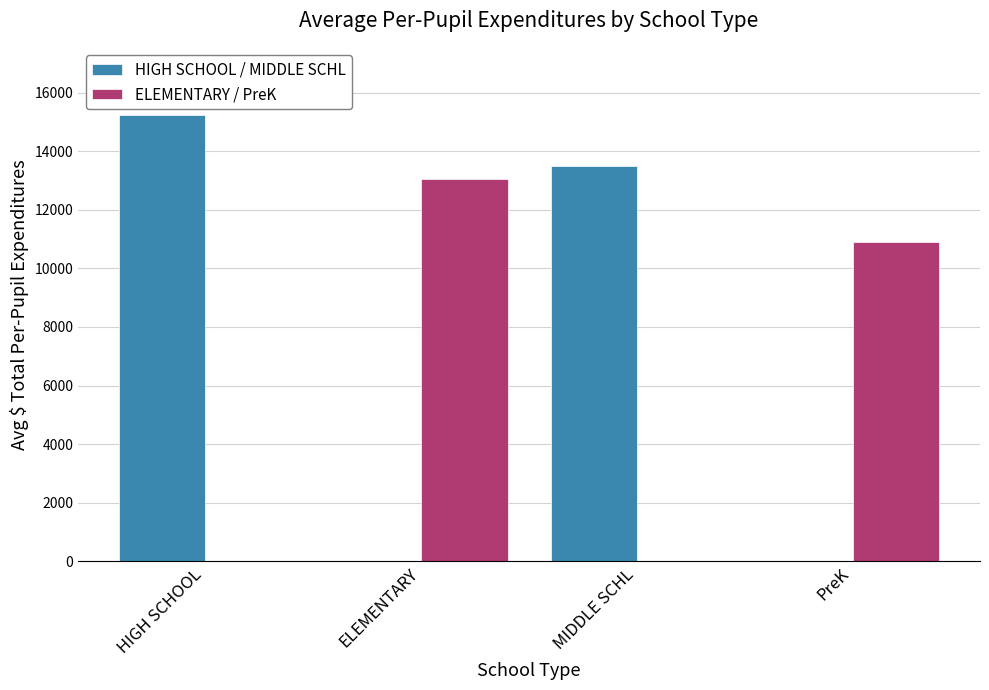

What is the sum of all HIGH SCHOOL / MIDDLE SCHL values?

28753.4